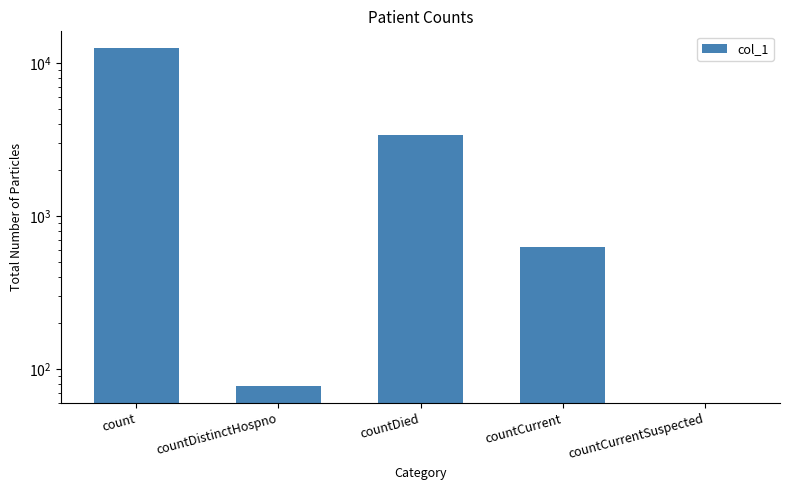

How many bars are there in total?

5